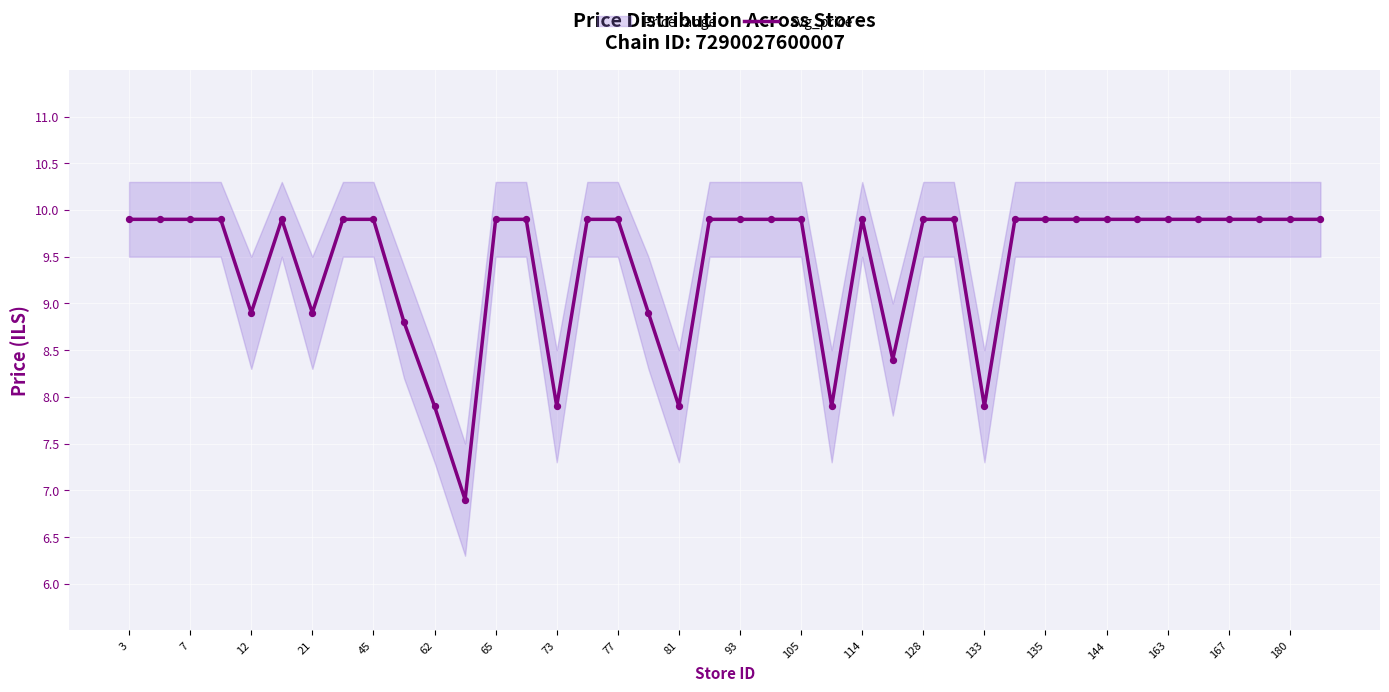

At which label does avg_price first exceed 9?

3